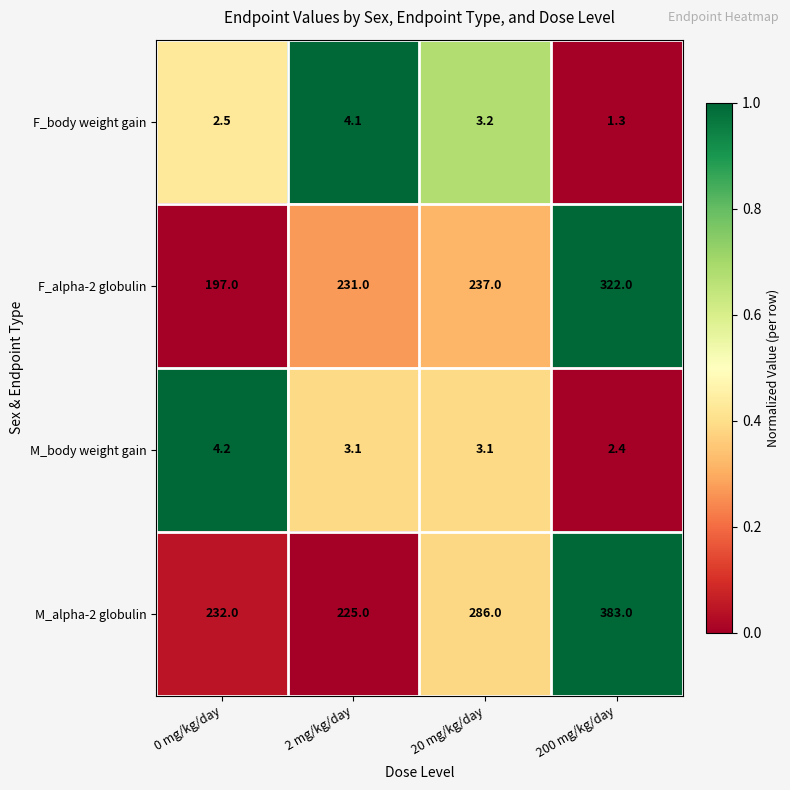

List the series in order of their peak value, highest first.

M_alpha-2 globulin, F_alpha-2 globulin, M_body weight gain, F_body weight gain